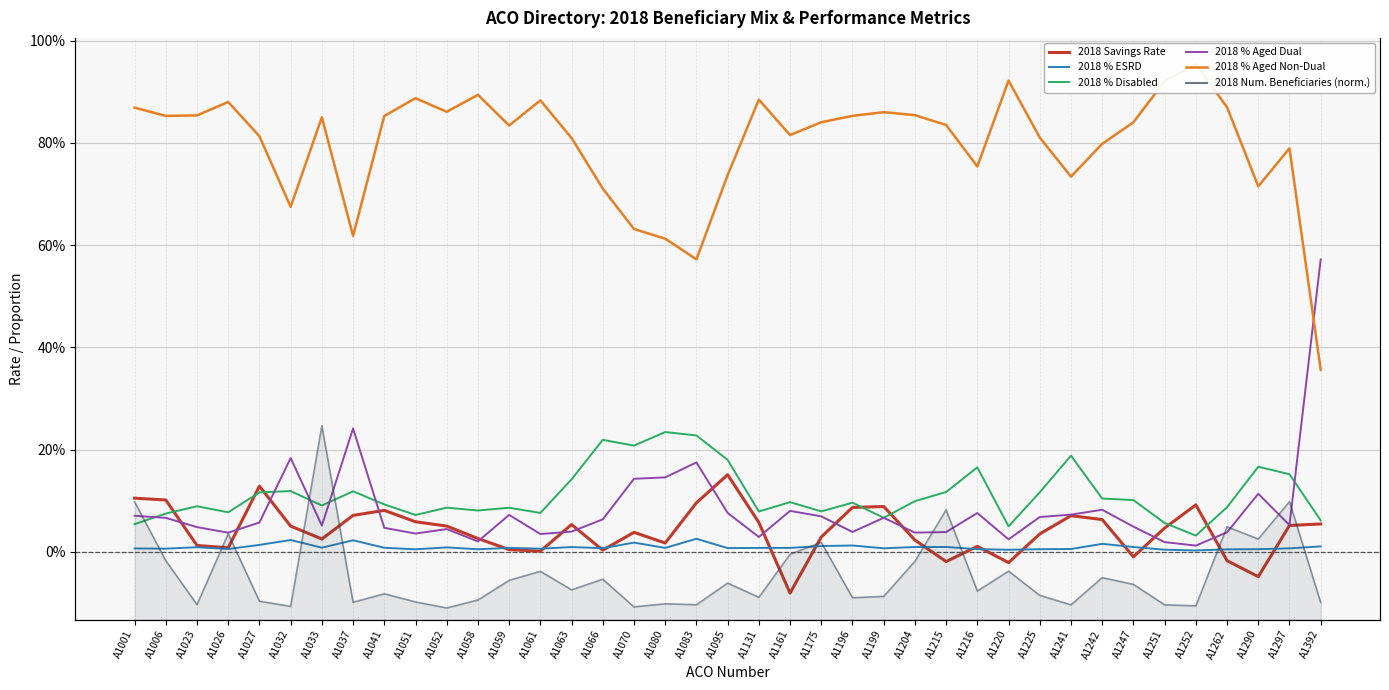

How many values in 2018 Savings Rate are above zero?

33